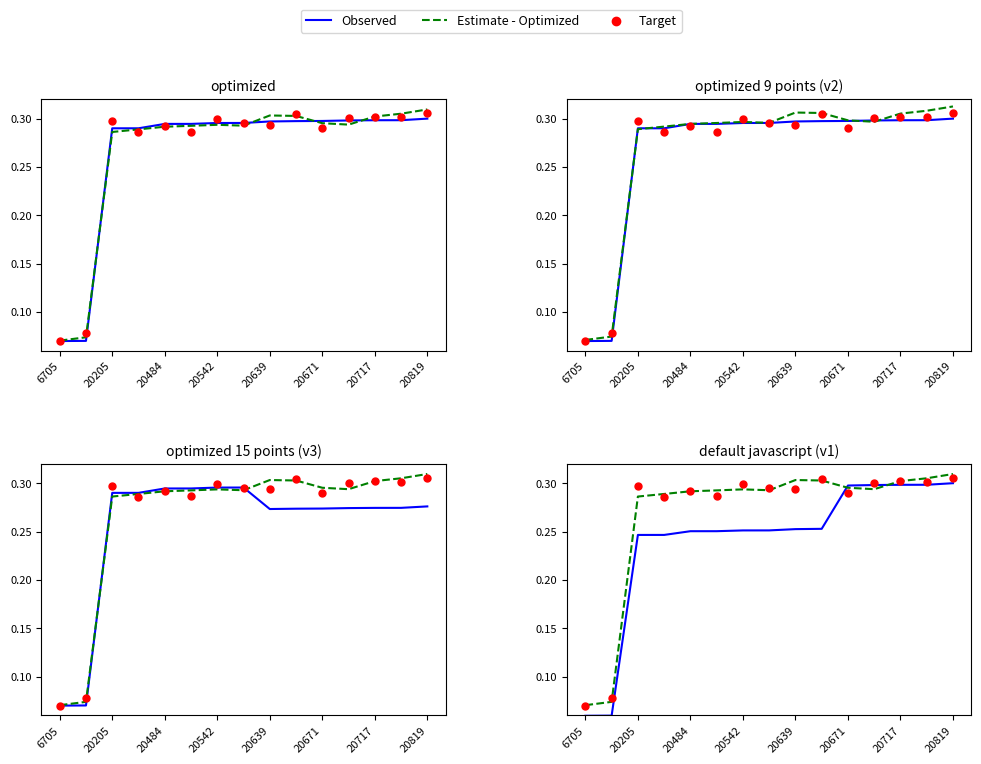

Is the value of Estimate - Optimized at 8 greater than the value of Observed at 9?

Yes